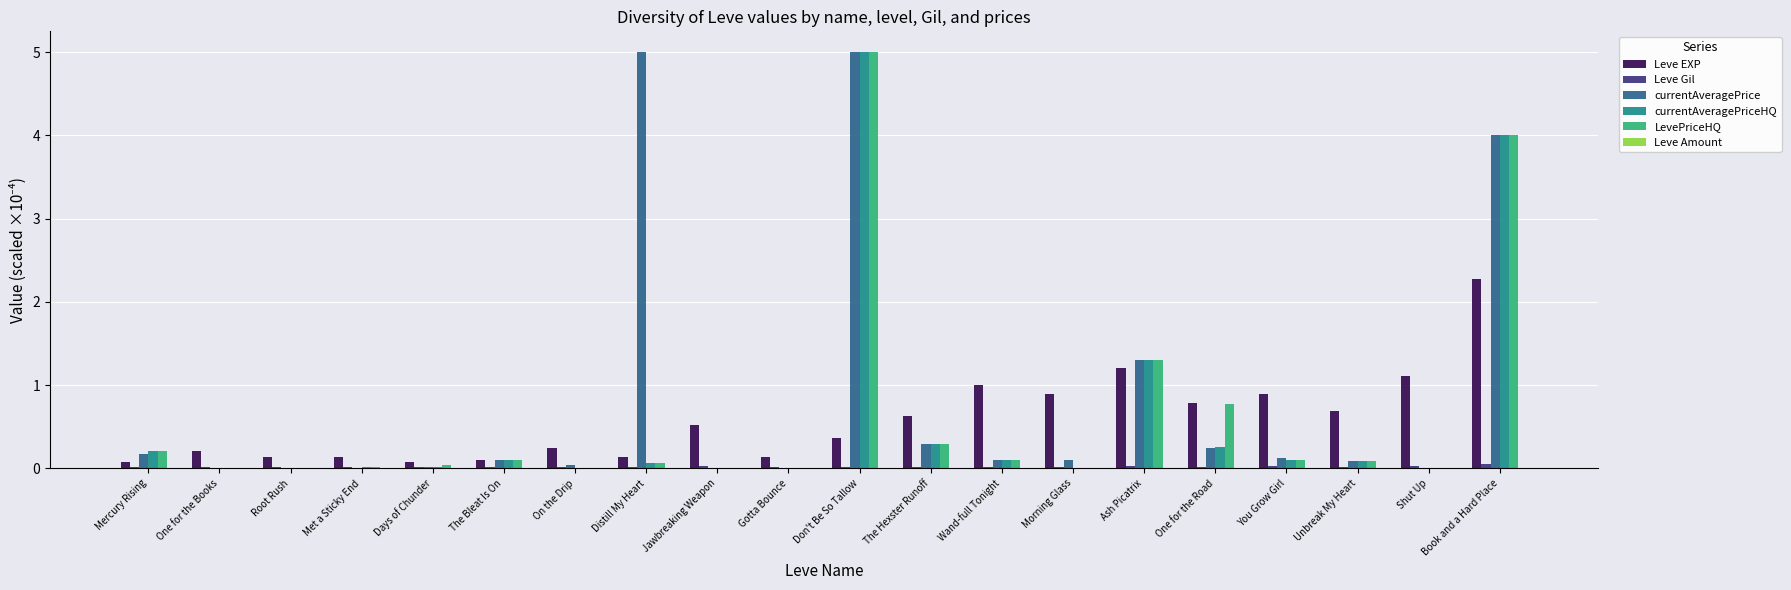

Is it true that Leve EXP equals 0.3 at One for the Road?

False